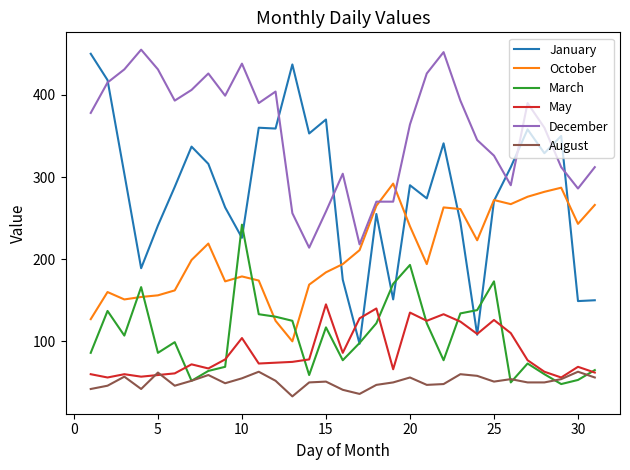

Which series has the largest range (max minus min)?

January